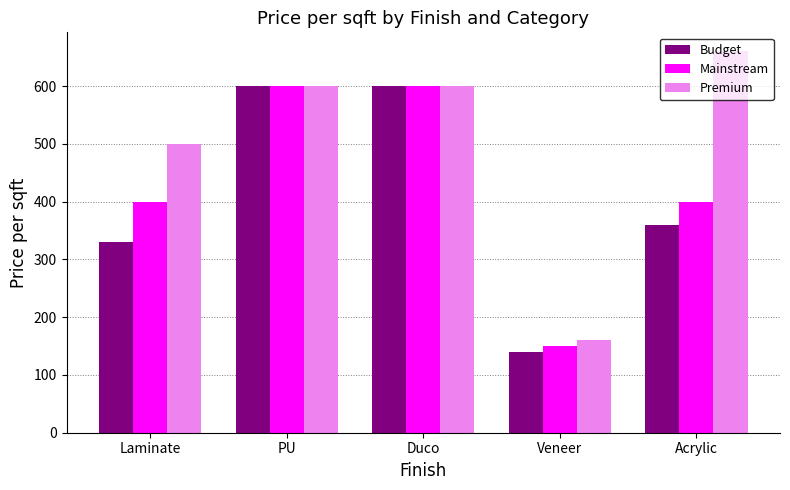

Which series has the widest spread of values?

Premium